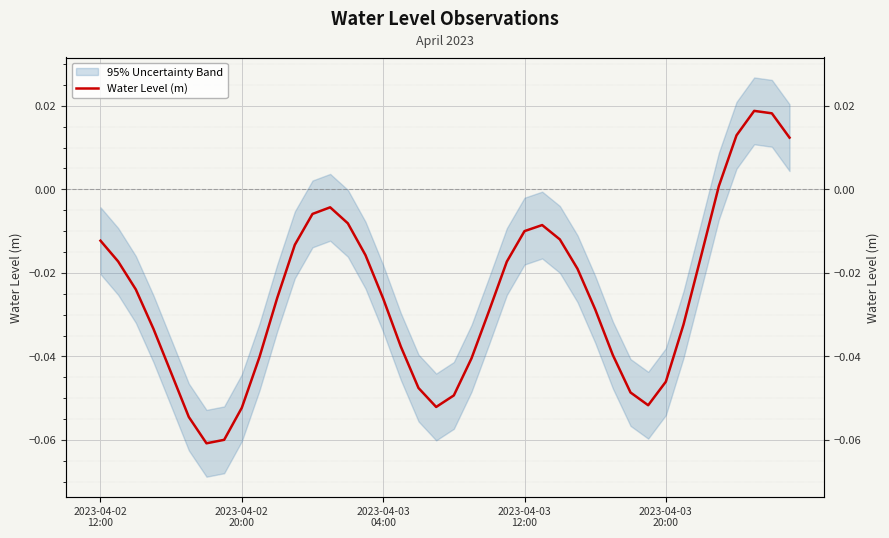

List the labels in order of value, smallest first.

6, 7, 5, 8, 19, 31, 20, 30, 18, 32, 2023-04-03
20:00, 21, 9, 29, 17, 2023-04-03
12:00, 33, 22, 28, 16, 10, 2023-04-03
04:00, 27, 23, 2023-04-02
20:00, 34, 15, 11, 2023-04-02
12:00, 26, 24, 25, 14, 12, 13, 35, 39, 36, 38, 37